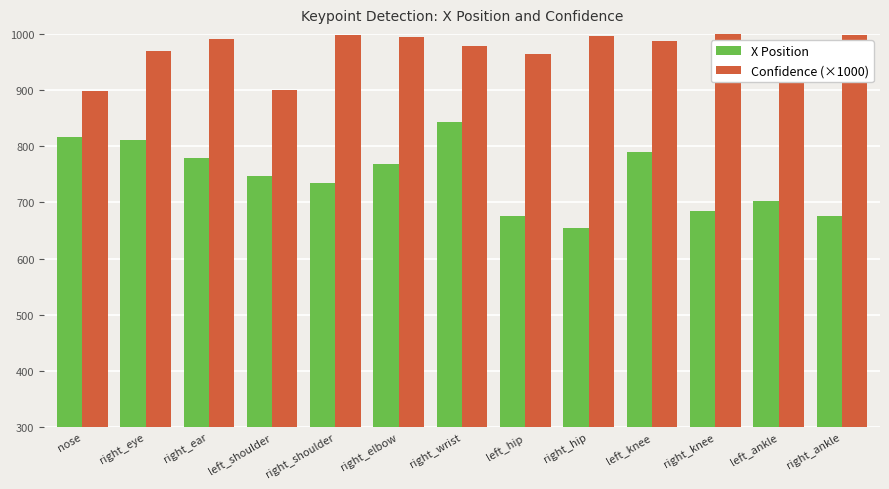

Rank the series at left_shoulder from highest to lowest value.

Confidence (×1000), X Position